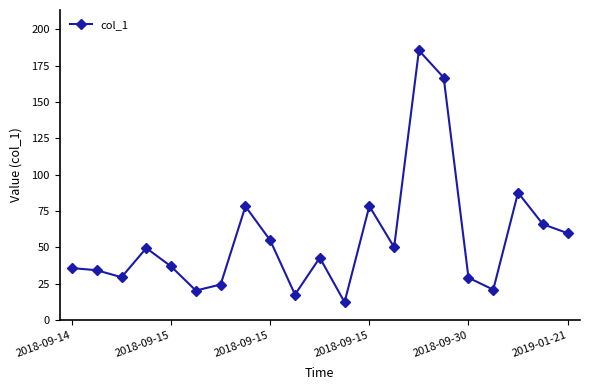

How many lines are shown in the chart?

1